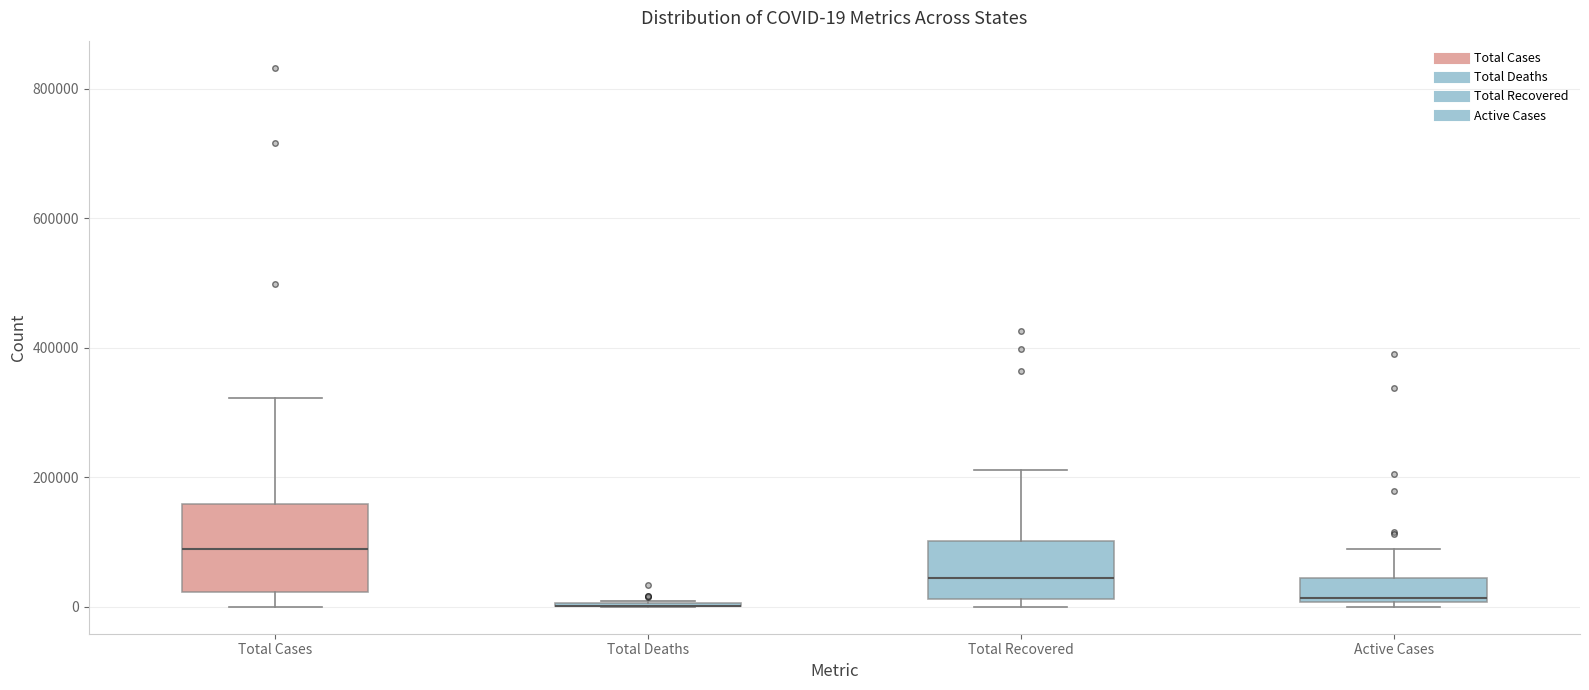

Comparing the boxes themselves (not the whiskers), which one is the tallest?

Total Cases